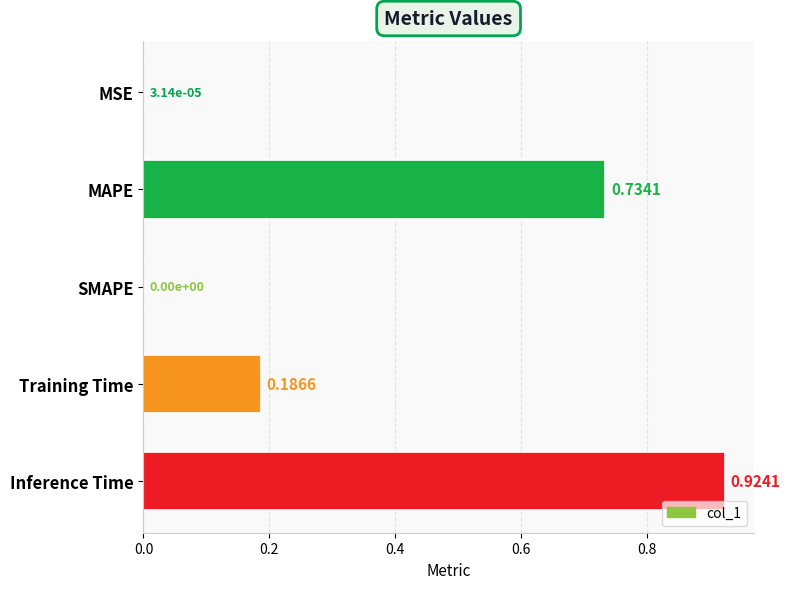

At which category does the chart reach its peak across all series?

Inference Time